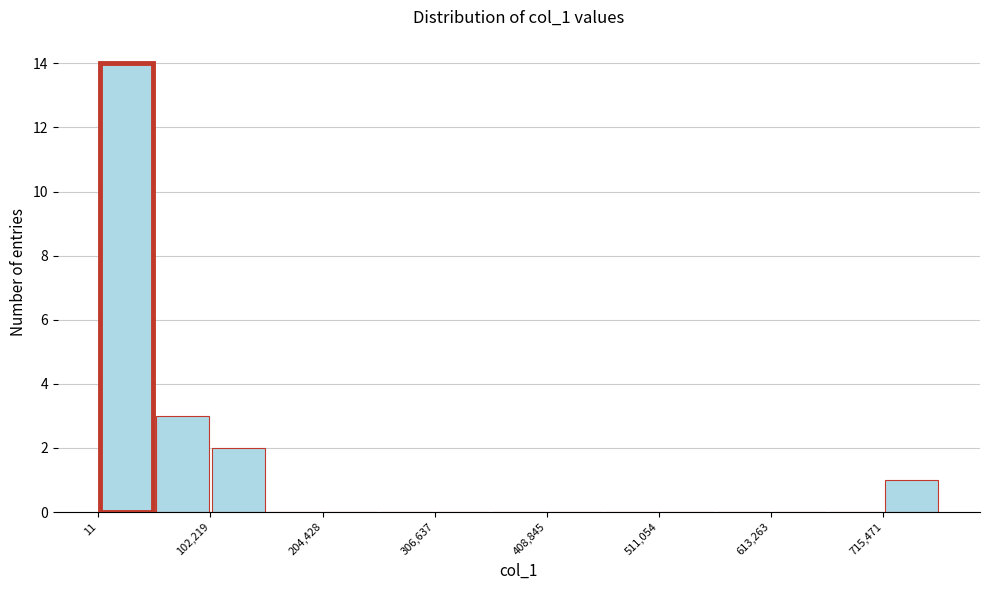

Read against the x-axis, roughly where is the centre of the tallest bar?

20000